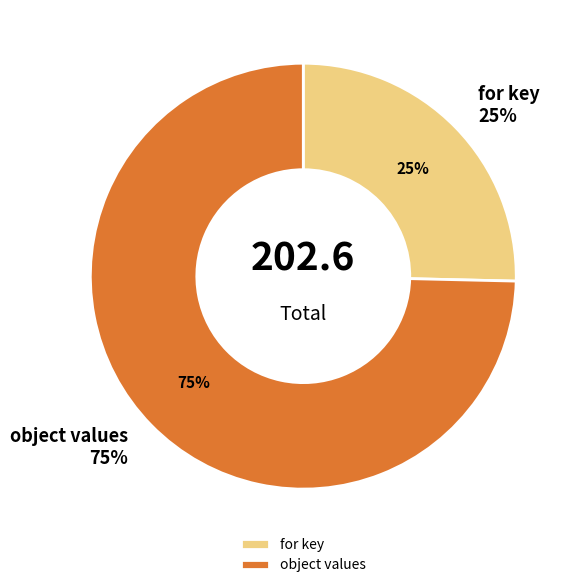

Is it true that for key is 38% of the pie?

False